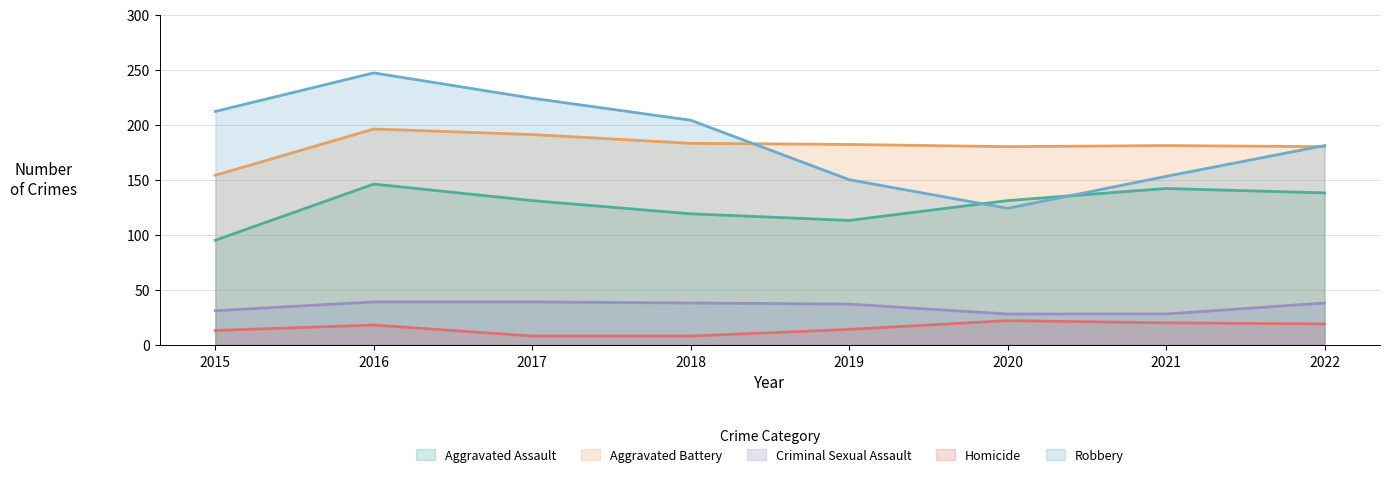

What is the spread (max minus min) of values at 2020?

158